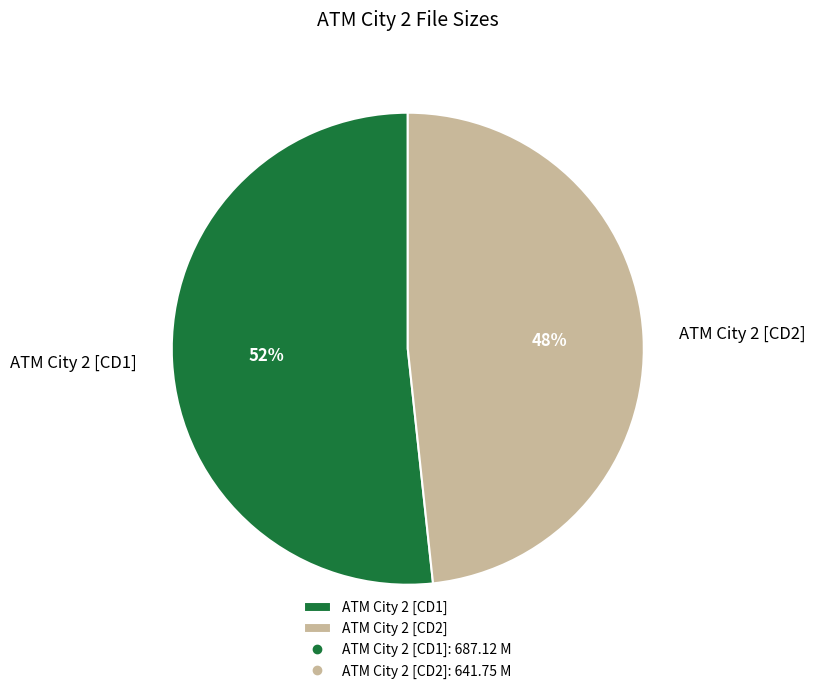

Combined, do ATM City 2 [CD1] and ATM City 2 [CD2] account for over 50%?

Yes